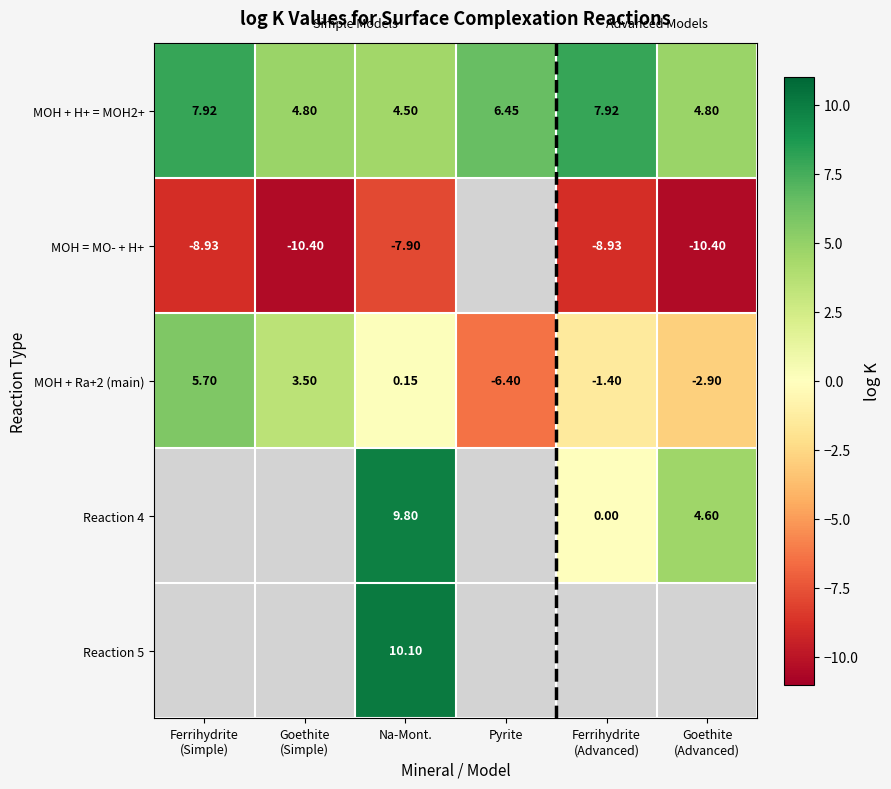

List the labels in order of MOH + Ra+2 (main) value, smallest first.

Pyrite, Goethite (Advanced), Ferrihydrite (Advanced), Na-Mont., Goethite (Simple), Ferrihydrite (Simple)